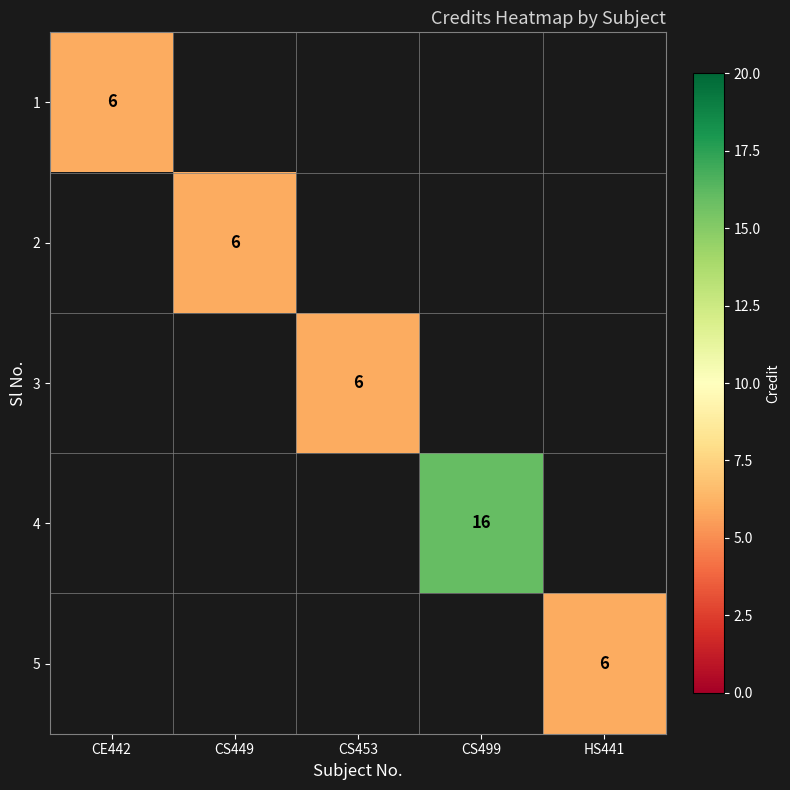

Count the number of data series in this chart.

5